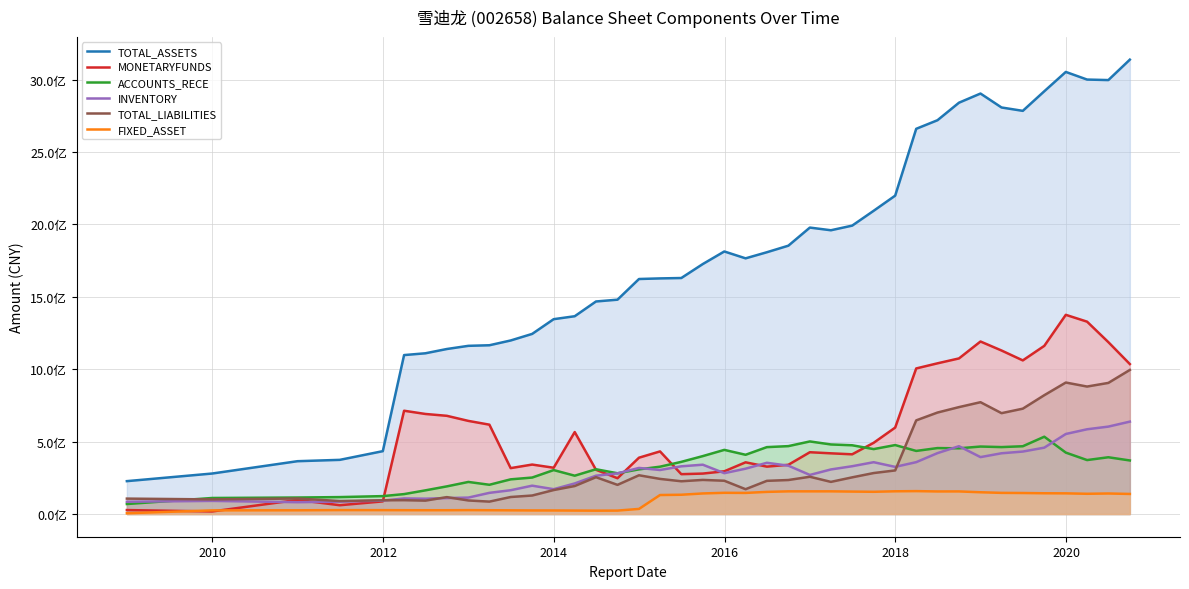

What is the value of the MONETARYFUNDS point at the 14th from the left?

566011047.2